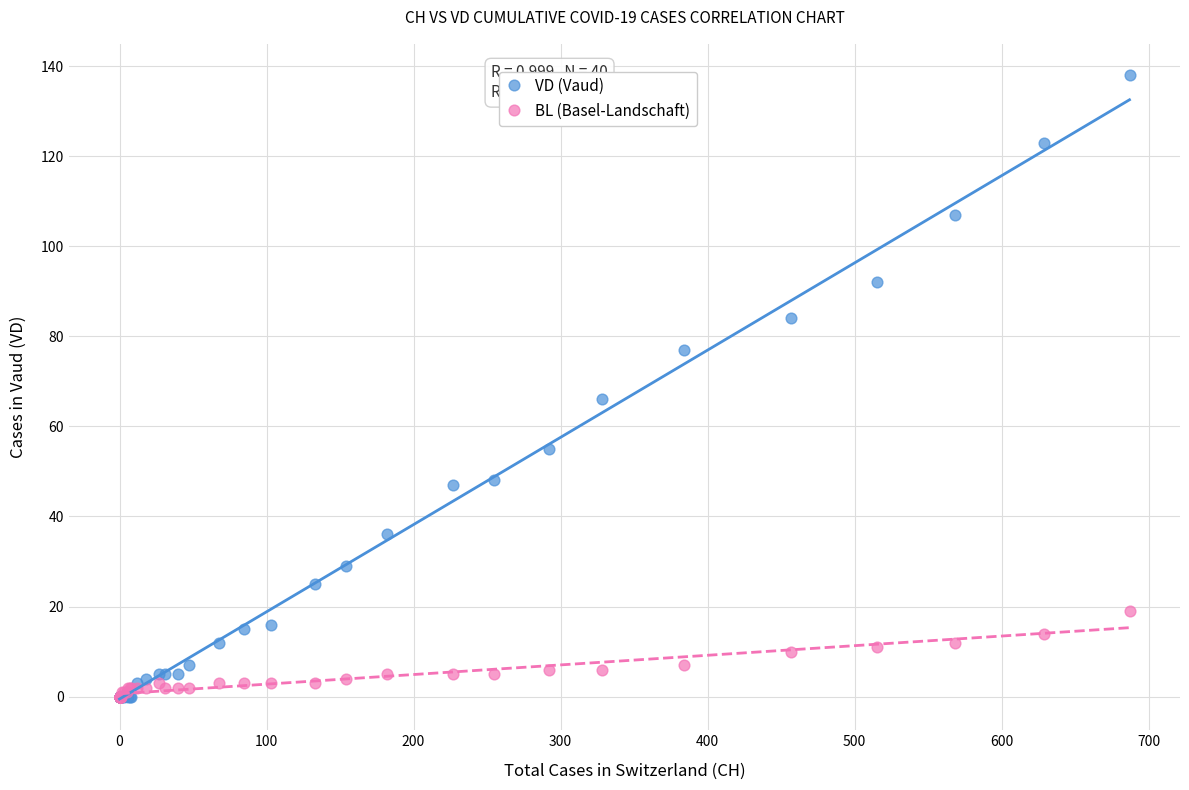

In the VD (Vaud) series, what Y value is closest to 69?

66